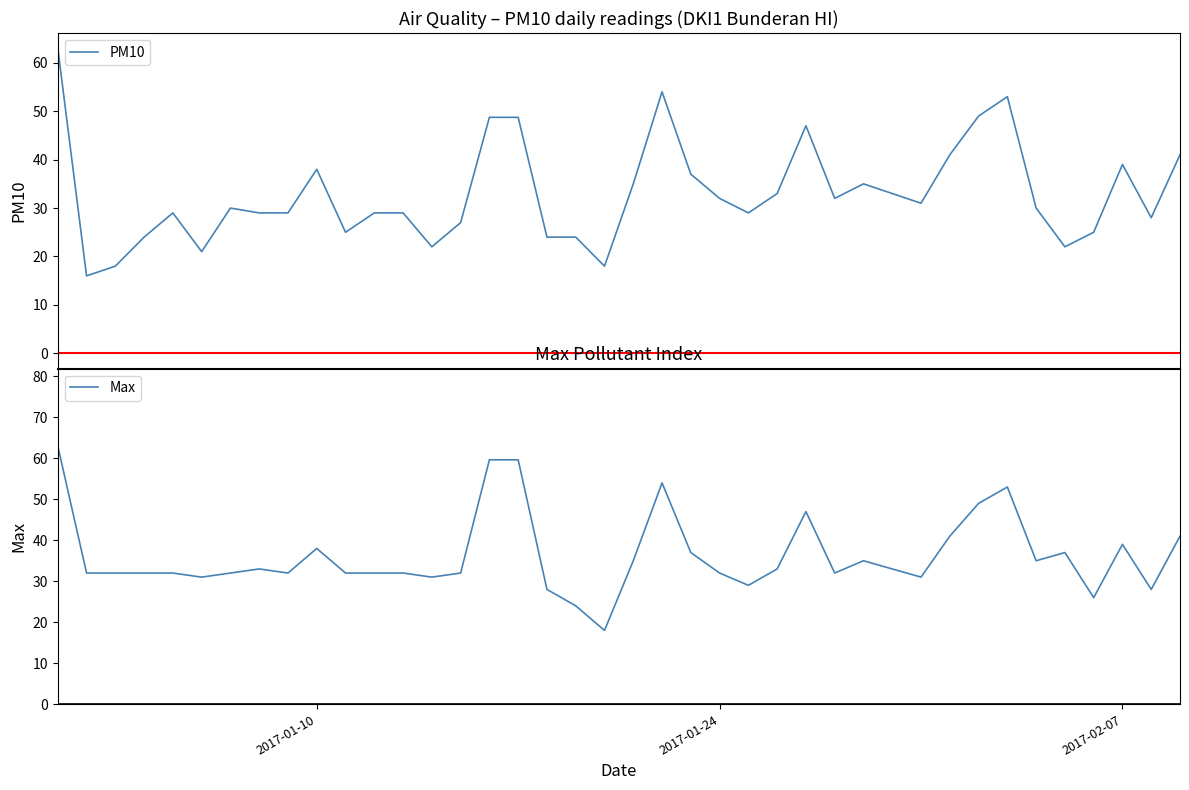

In Max, how many points are lower than both neighbors (excluding endpoints)?

10